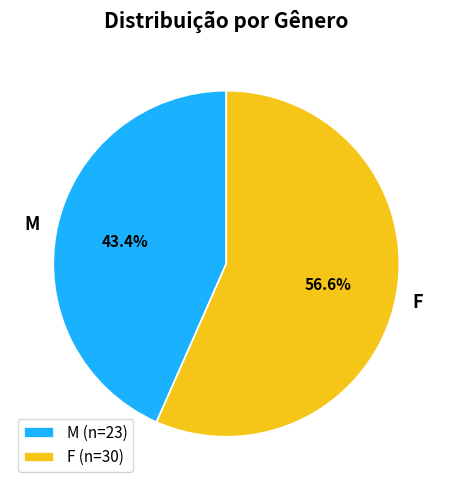

The F slice represents 46% of the pie. True or false?

False